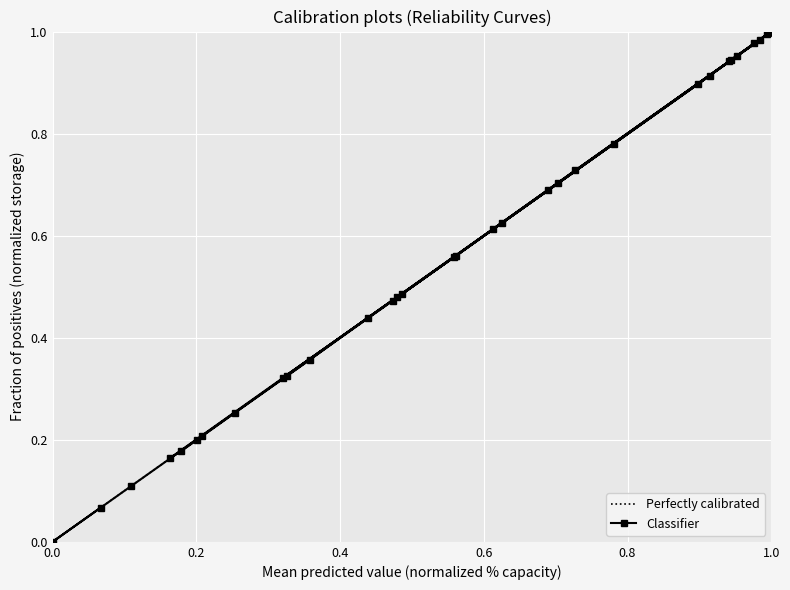

What is the average value?

0.6